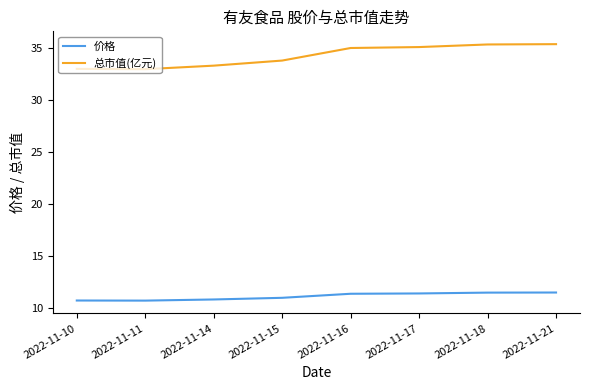

What is the maximum value shown in the chart?

35.4